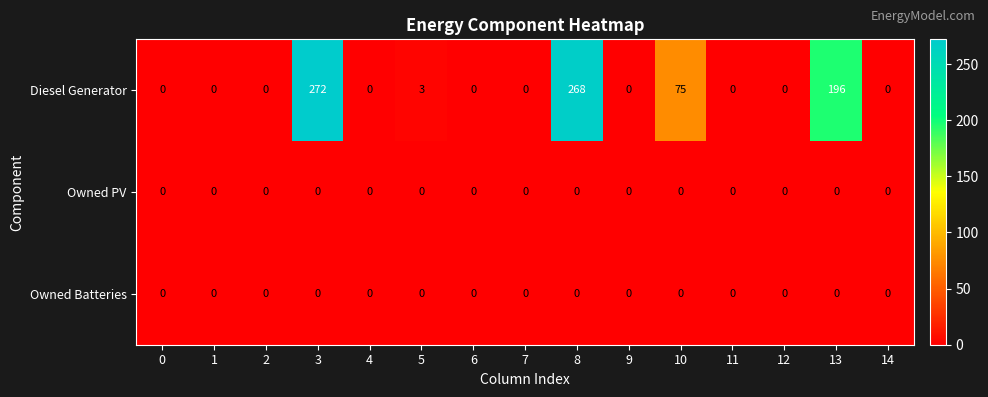

Which series has the largest range (max minus min)?

Diesel Generator